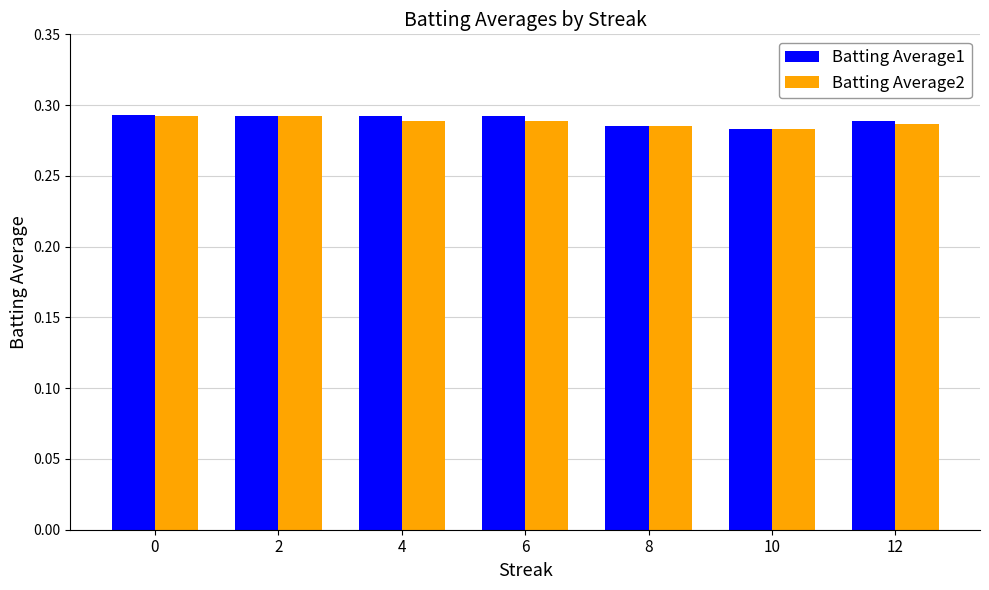

How many groups of bars are there?

7